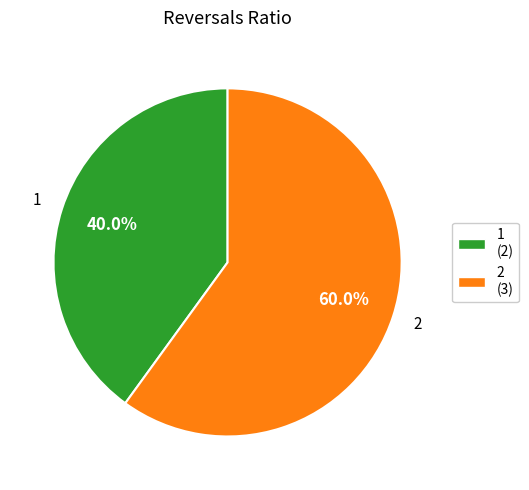

How many slices are in this pie chart?

2